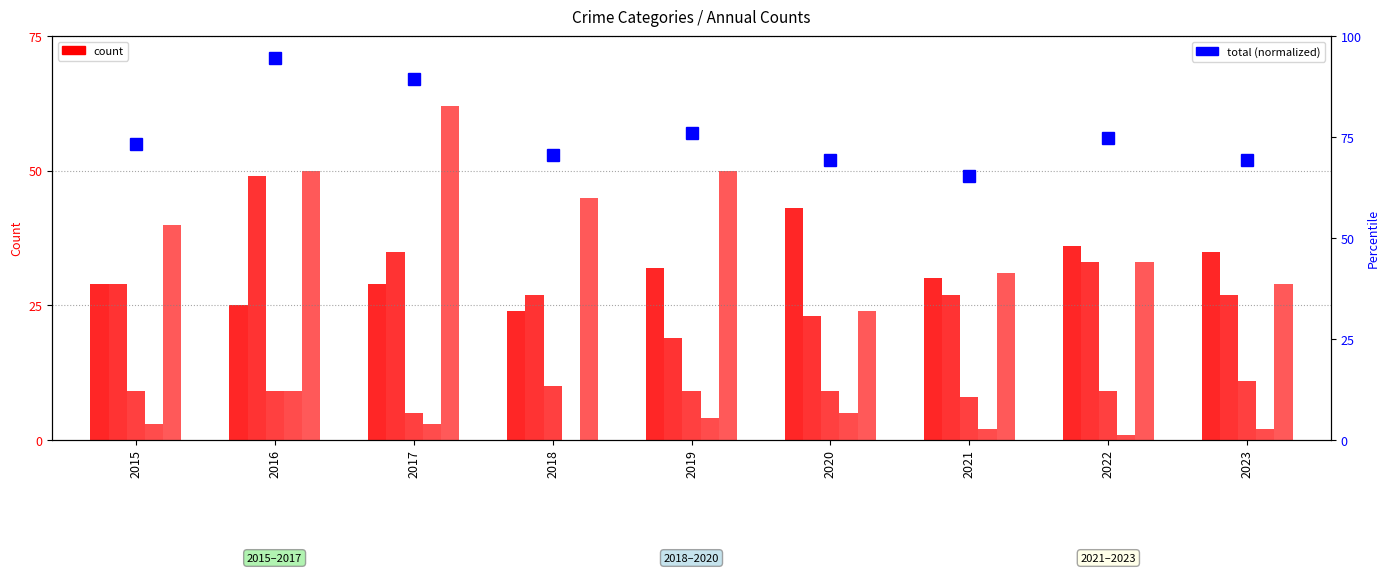

Reading right to left, transcribe all the data shown in this chart.

Aggravated Assault: 35.0	36.0	30.0	43.0	32.0	24.0	29.0	25.0	29.0
Aggravated Battery: 27.0	33.0	27.0	23.0	19.0	27.0	35.0	49.0	29.0
Criminal Sexual Assault: 11.0	9.0	8.0	9.0	9.0	10.0	5.0	9.0	9.0
Homicide: 2.0	1.0	2.0	5.0	4.0	0.0	3.0	9.0	3.0
Robbery: 29.0	33.0	31.0	24.0	50.0	45.0	62.0	50.0	40.0
Total (normalized): 69.3	74.7	65.3	69.3	76.0	70.7	89.3	94.7	73.3